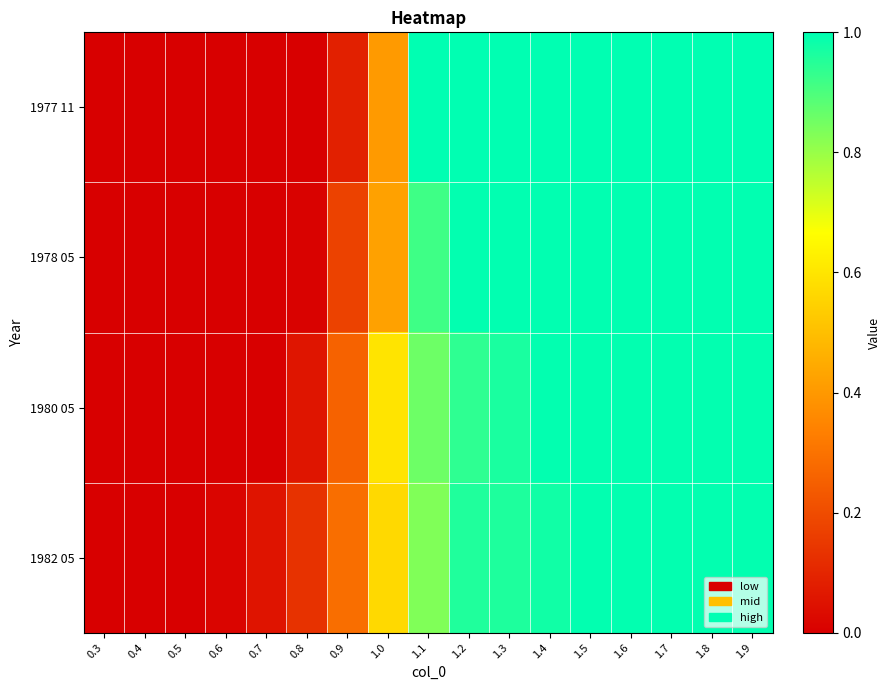

Reading right to left, extract all data points from this chart.

1977 11: 1.9=1.0	1.8=1.0	1.7=1.0	1.6=1.0	1.5=1.0	1.4=1.0	1.3=1.0	1.2=1.0	1.1=1.0	1.0=0.4	0.9=0.1	0.8=0.0	0.7=0.0	0.6=0.0	0.5=0.0	0.4=0.0	0.3=0.0
1978 05: 1.9=1.0	1.8=1.0	1.7=1.0	1.6=1.0	1.5=1.0	1.4=1.0	1.3=1.0	1.2=1.0	1.1=0.9	1.0=0.4	0.9=0.2	0.8=0.0	0.7=0.0	0.6=0.0	0.5=0.0	0.4=0.0	0.3=0.0
1980 05: 1.9=1.0	1.8=1.0	1.7=1.0	1.6=1.0	1.5=1.0	1.4=1.0	1.3=1.0	1.2=0.9	1.1=0.9	1.0=0.6	0.9=0.3	0.8=0.1	0.7=0.0	0.6=0.0	0.5=0.0	0.4=0.0	0.3=0.0
1982 05: 1.9=1.0	1.8=1.0	1.7=1.0	1.6=1.0	1.5=1.0	1.4=1.0	1.3=1.0	1.2=1.0	1.1=0.8	1.0=0.6	0.9=0.3	0.8=0.1	0.7=0.1	0.6=0.0	0.5=0.0	0.4=0.0	0.3=0.0